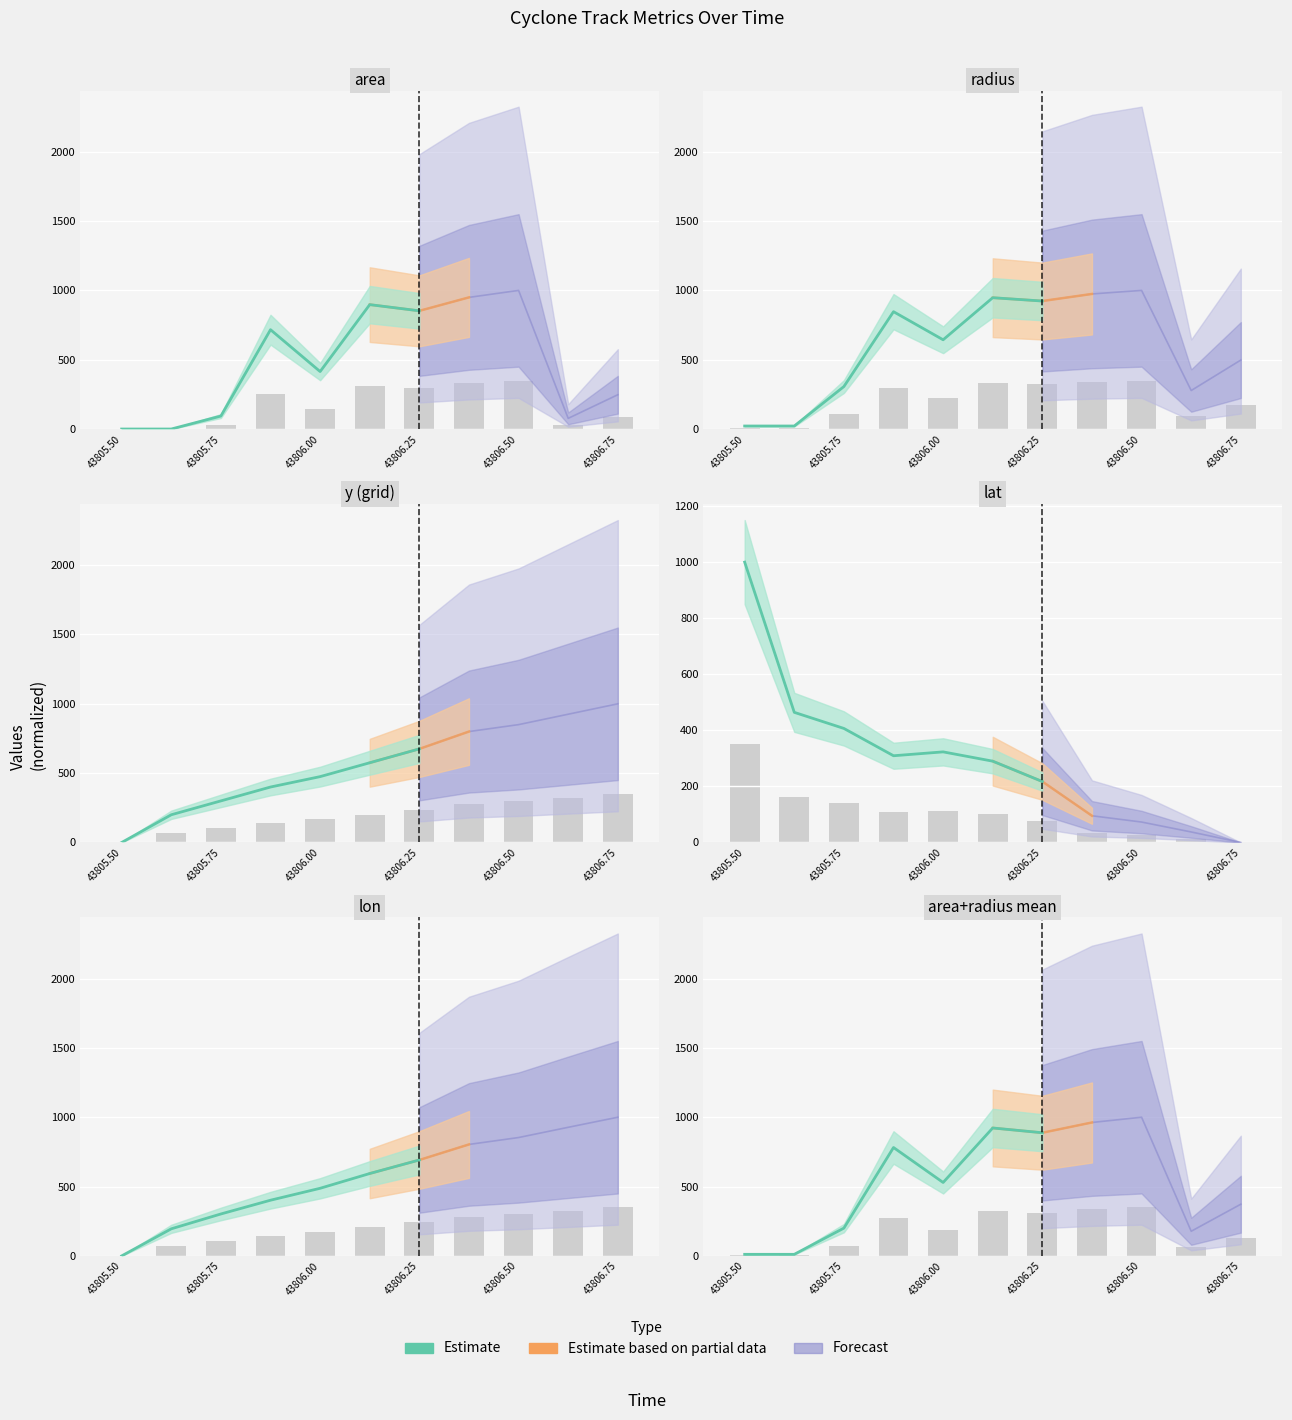

True or false: lon has a value of 0.0 at 43805.5.

True